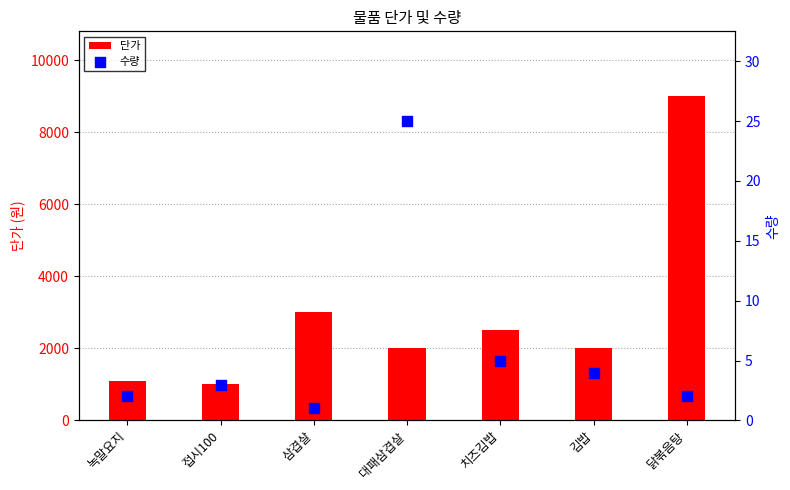

Is the value of 단가 at 김밥 greater than the value of 수량 at 대패삼겹살?

Yes